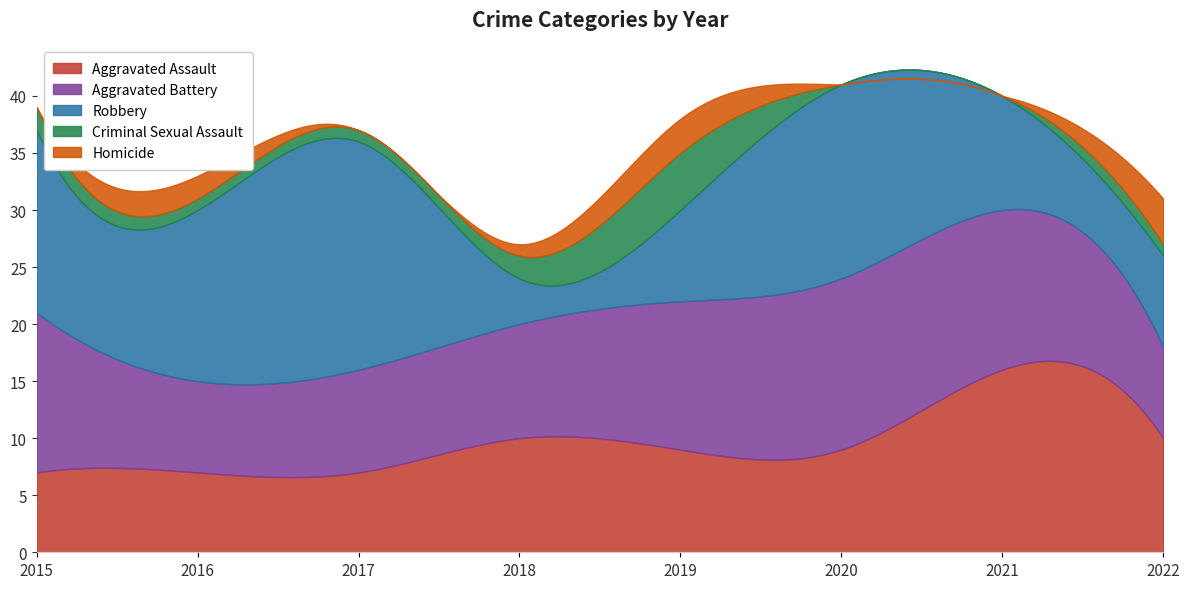

Is the value of Robbery at 2019 greater than the value of Criminal Sexual Assault at 2022?

Yes